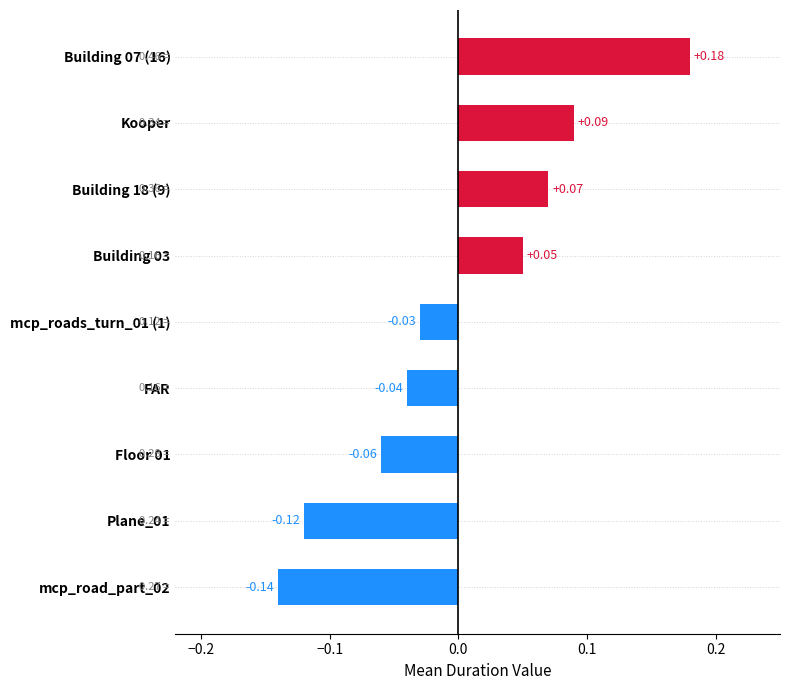

What is the difference between the maximum and minimum values?

0.3